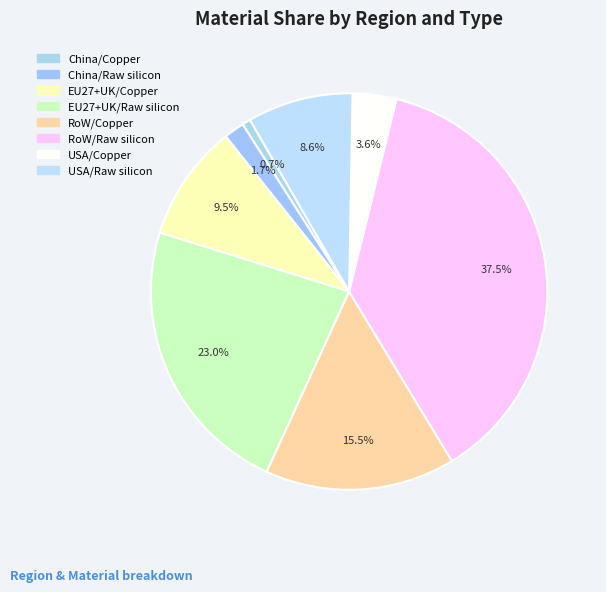

Which slice is the smallest?

China/Copper